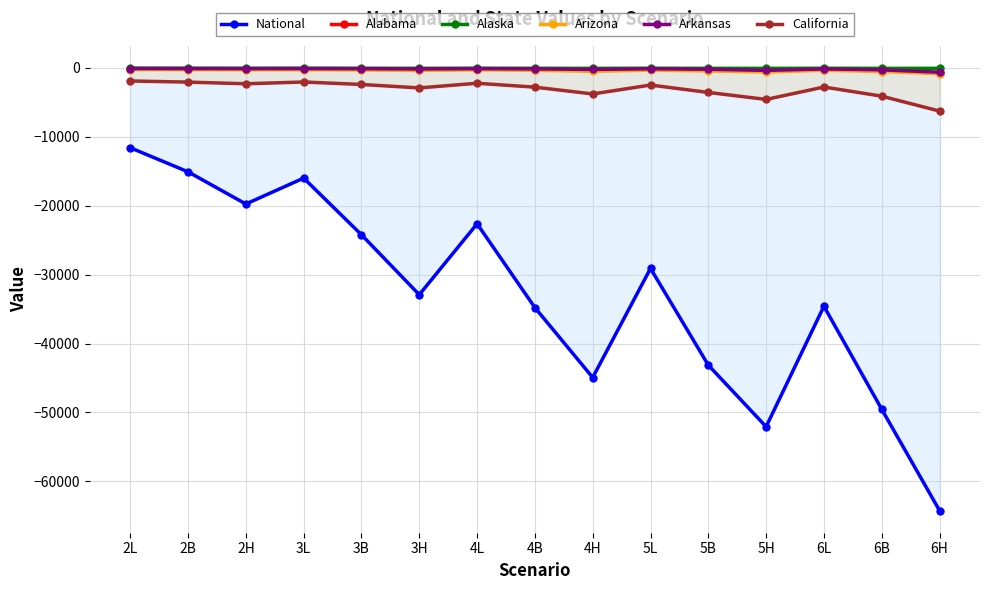

Is it true that California equals -2894.8 at 3H?

True